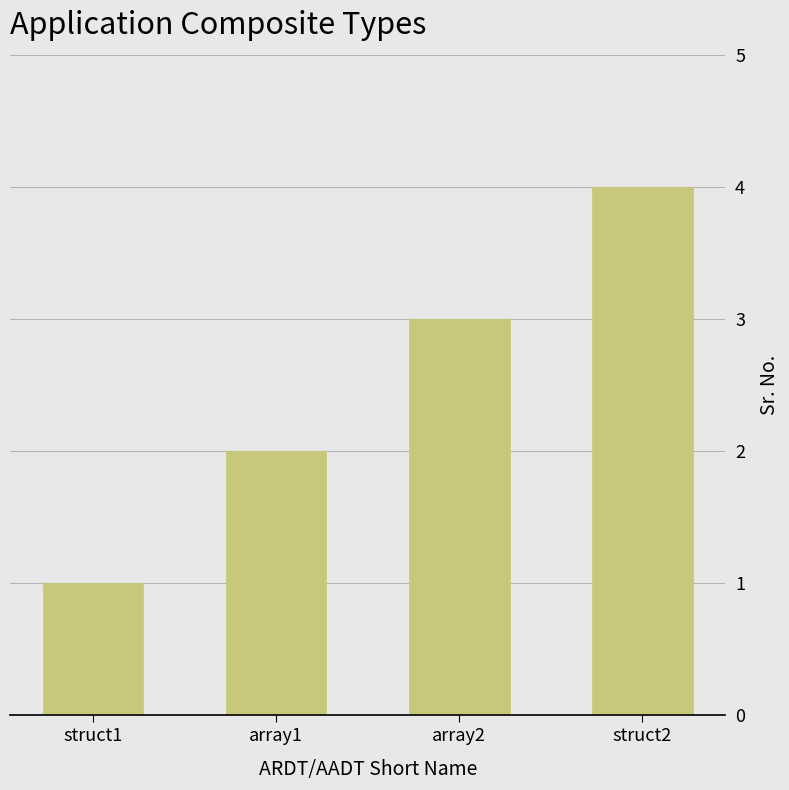

Which has a higher value, array1 or array2?

array2